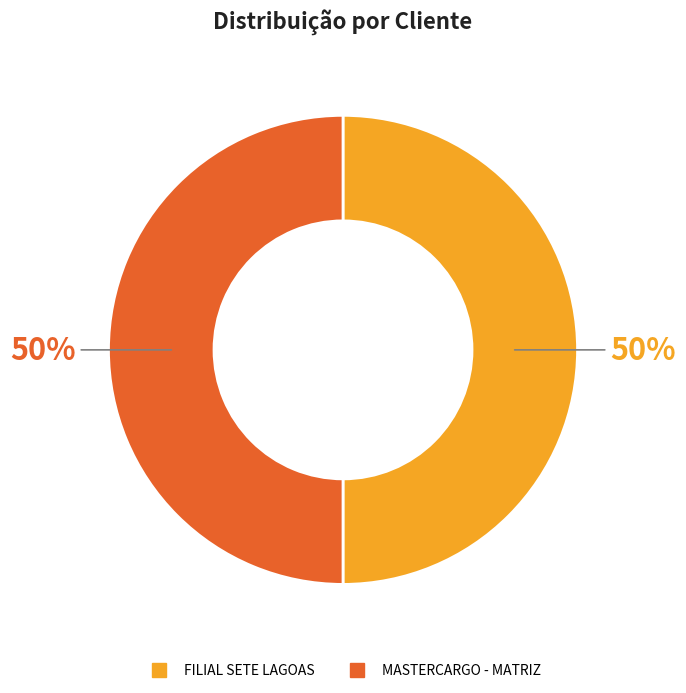

To the nearest percent, what is the average slice percentage?

50%